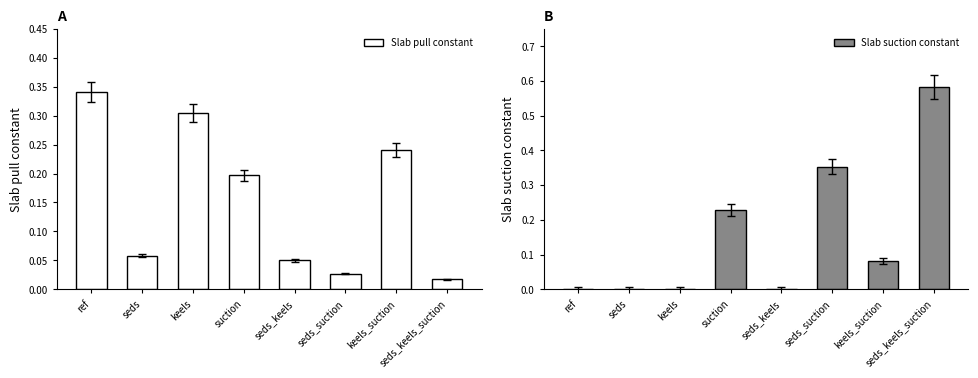

Between seds_keels_suction and seds, which is larger?

seds